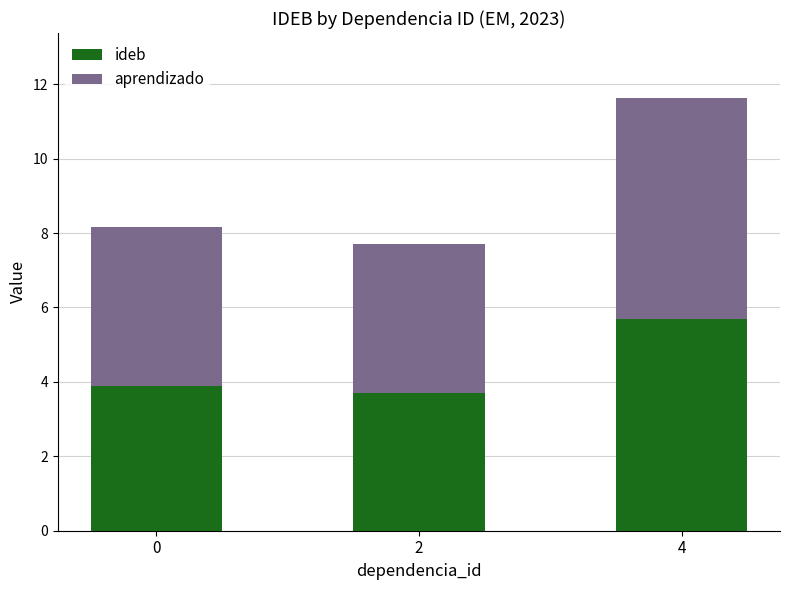

Reading right to left, list the values for the ideb series.

5.7	3.7	3.9